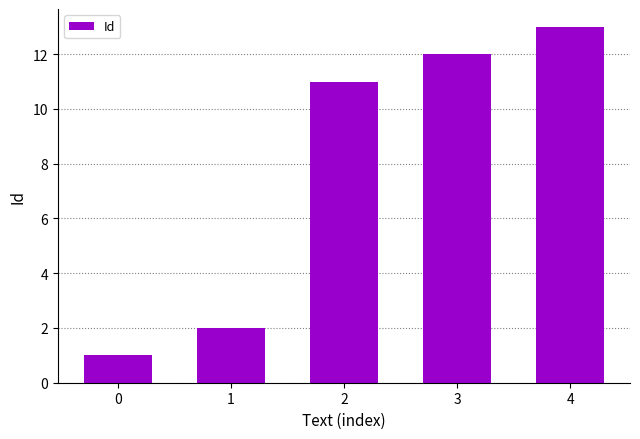

What is the minimum value shown in the chart?

1